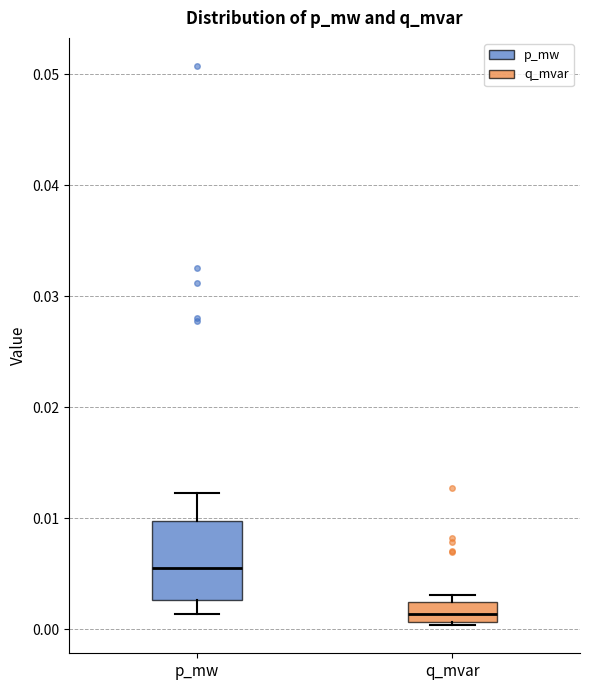

Which box has the highest median line?

p_mw